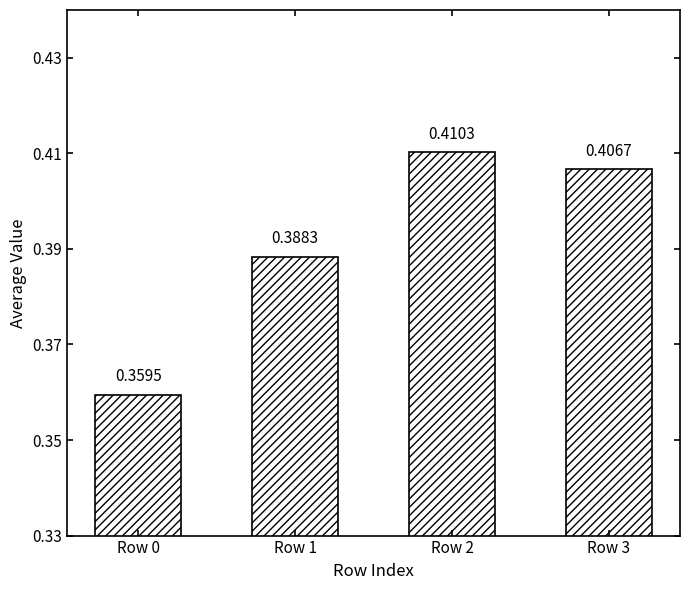

What is the sum of the values at Row 3 and Row 1?

0.8